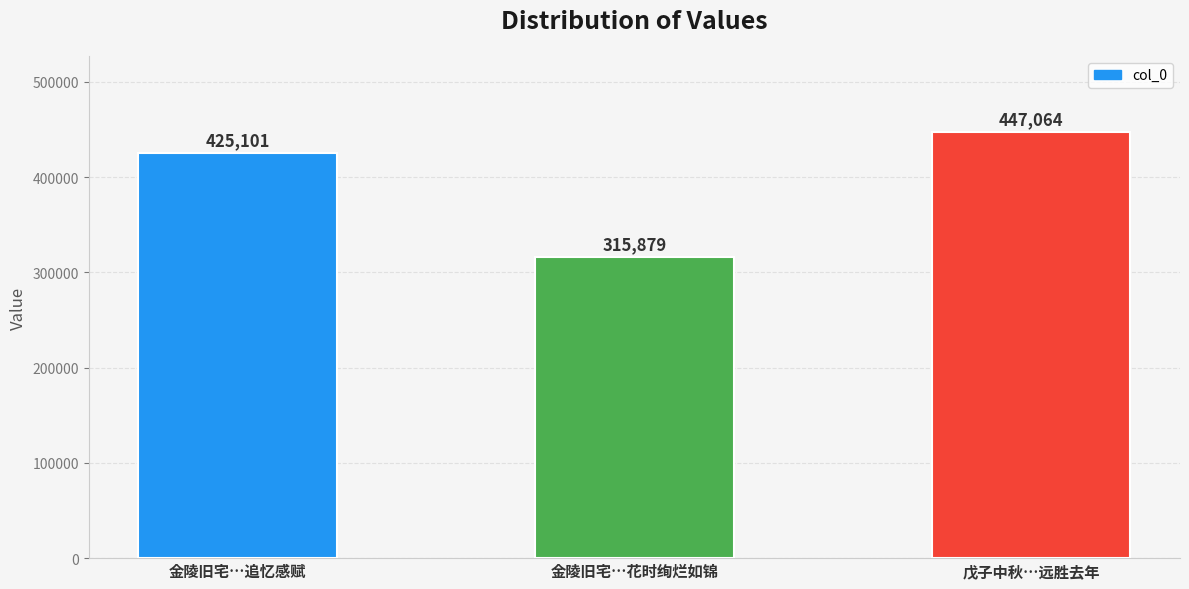

Reading right to left, list all the values displayed in this chart.

447064	315879	425101